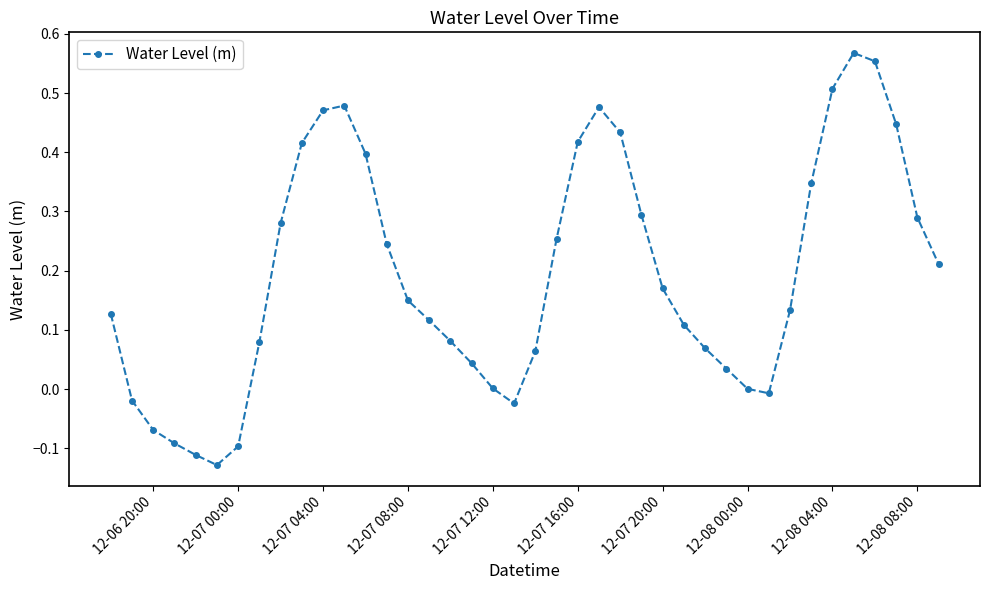

What is the difference between the maximum and minimum values?

0.7